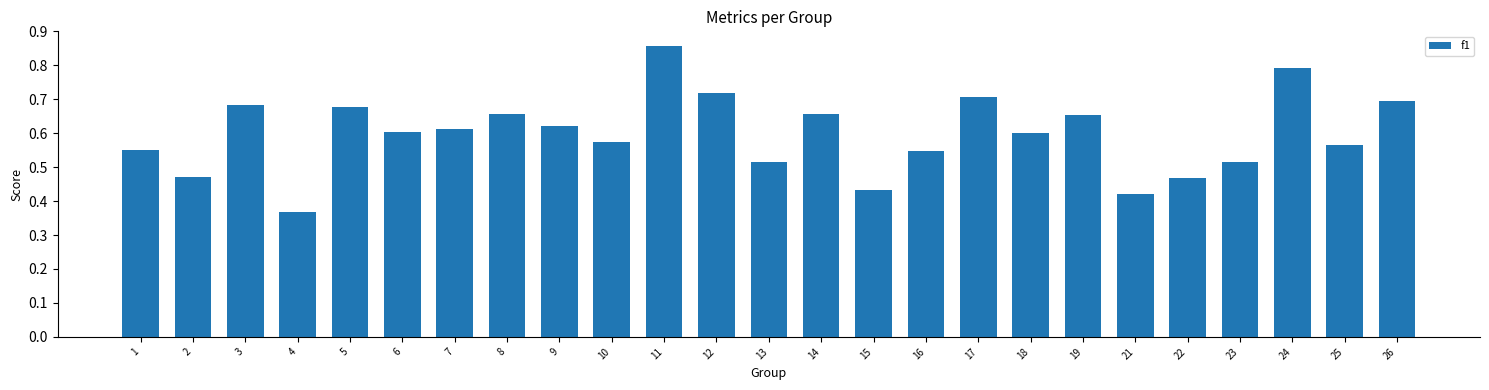

Does the chart contain any negative values?

No